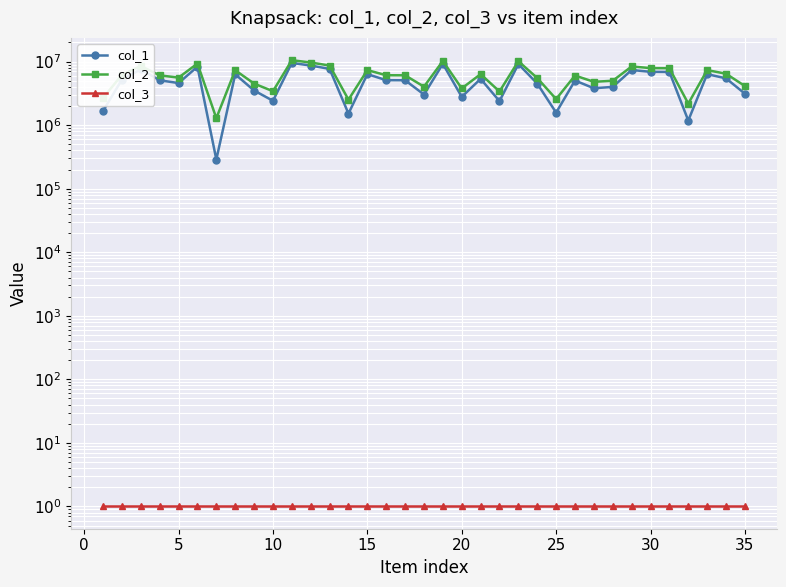

List the series in order of their peak value, highest first.

col_2, col_1, col_3